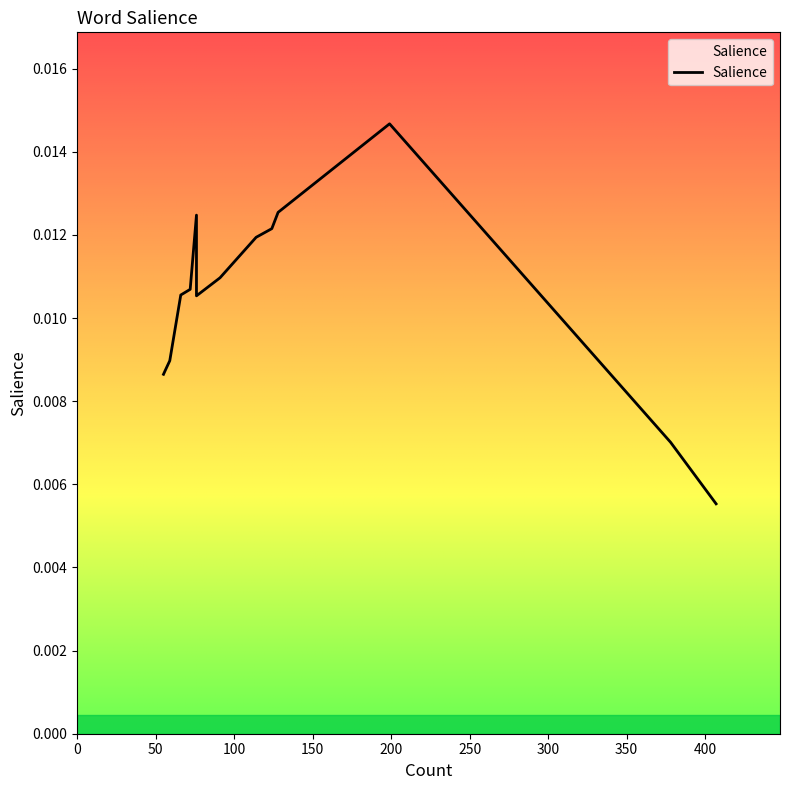

How many points are lower than both their immediate neighbors (excluding endpoints)?

1